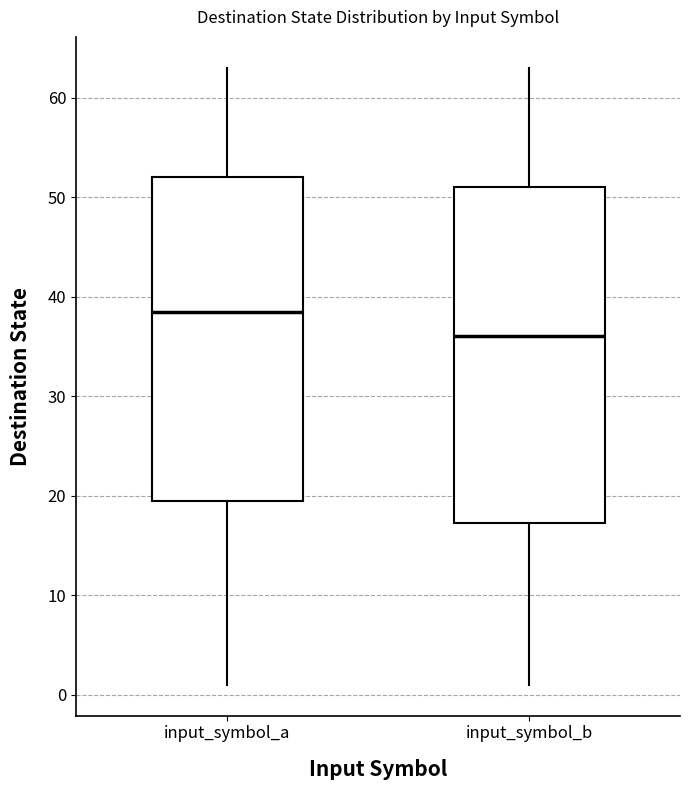

Reading left to right, read every box against the y-axis: the position of its median line, the range the box covers, and the ends of its whiskers. The values are not printed on the chart, so give them approximately, as read against the axis.

input_symbol_a: median 39, box 20 to 52, whiskers 1 to 63
input_symbol_b: median 36, box 17 to 51, whiskers 1 to 63